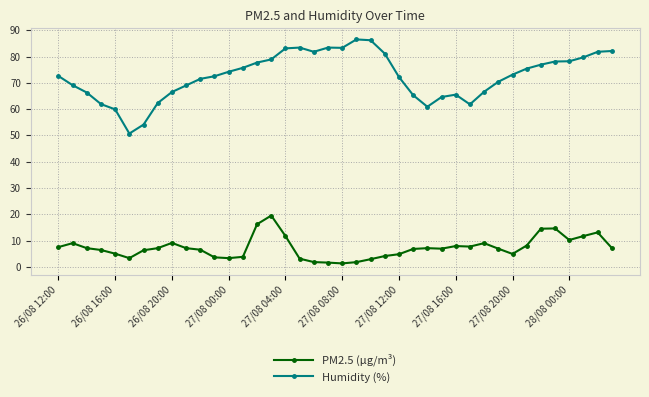

What is the value of the Humidity (%) point at the 38th from the left?

79.7